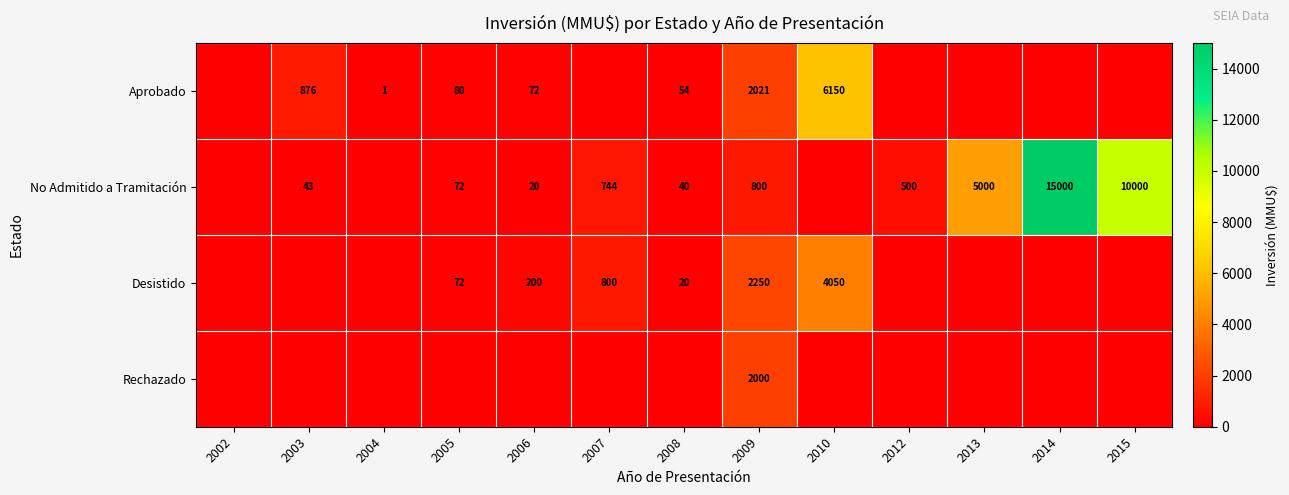

True or false: Rechazado has a value of 2000 at 2009.

True